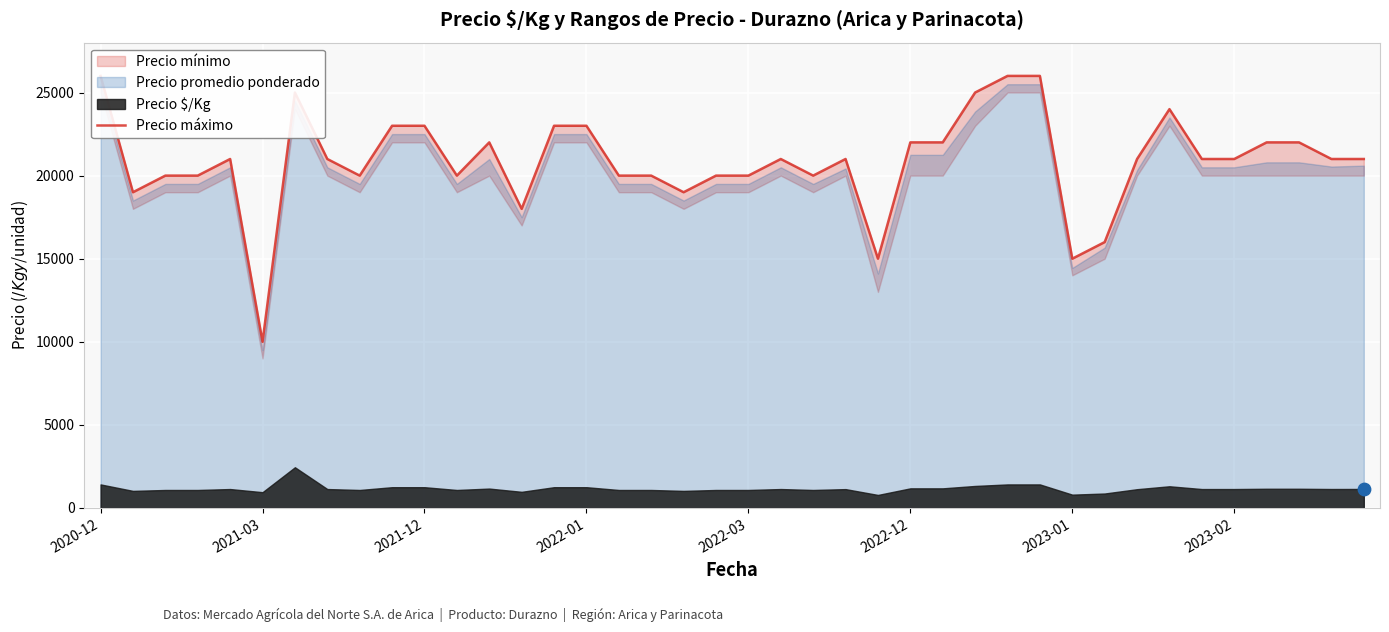

What is the change in value from 2022-01 to 10?

+3000